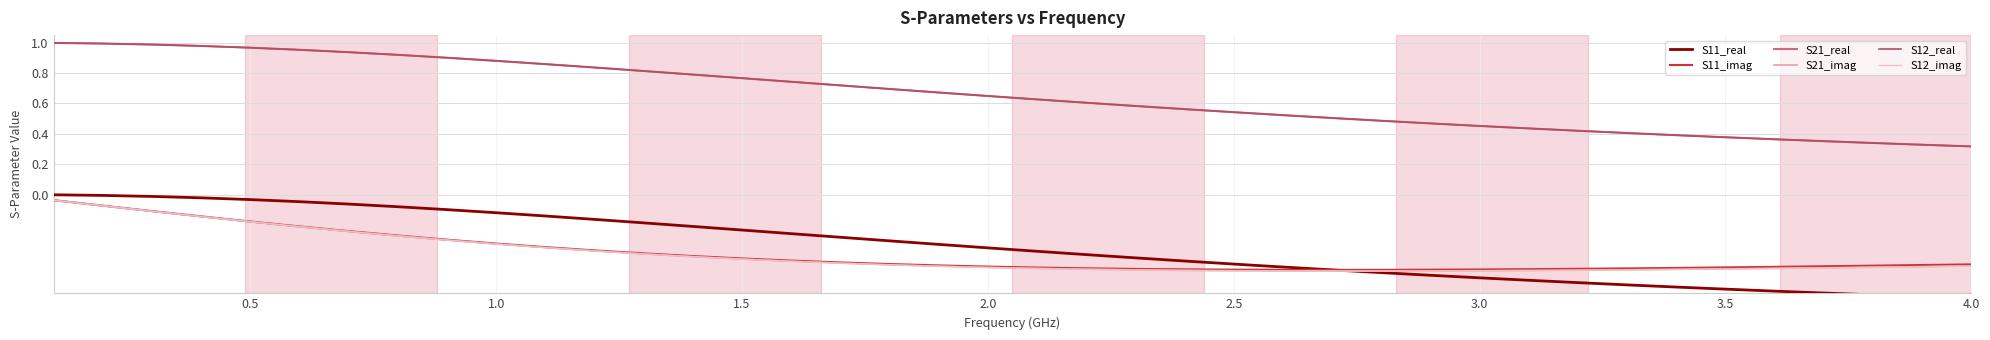

Is it true that S21_imag equals -0.3 at 17?

False